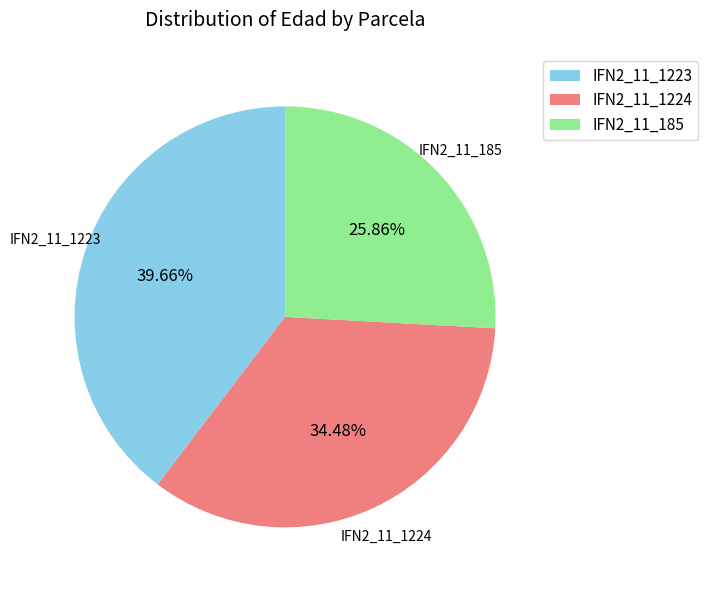

How much of the chart is everything except IFN2_11_1224?

65.5%